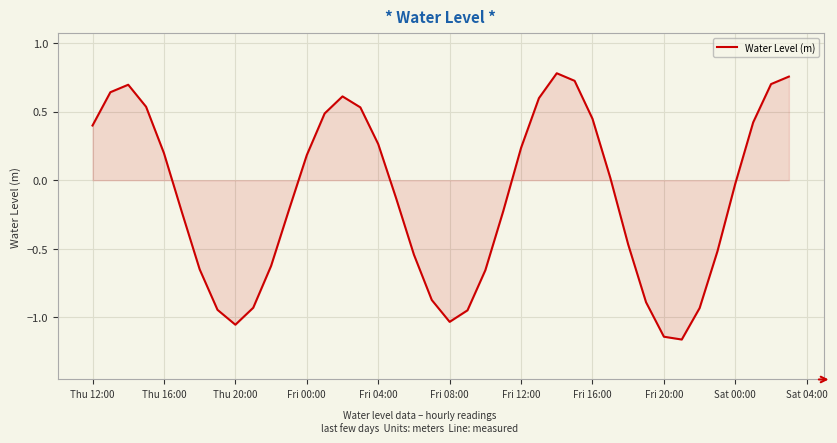

What is the difference between the maximum and minimum values?

1.9